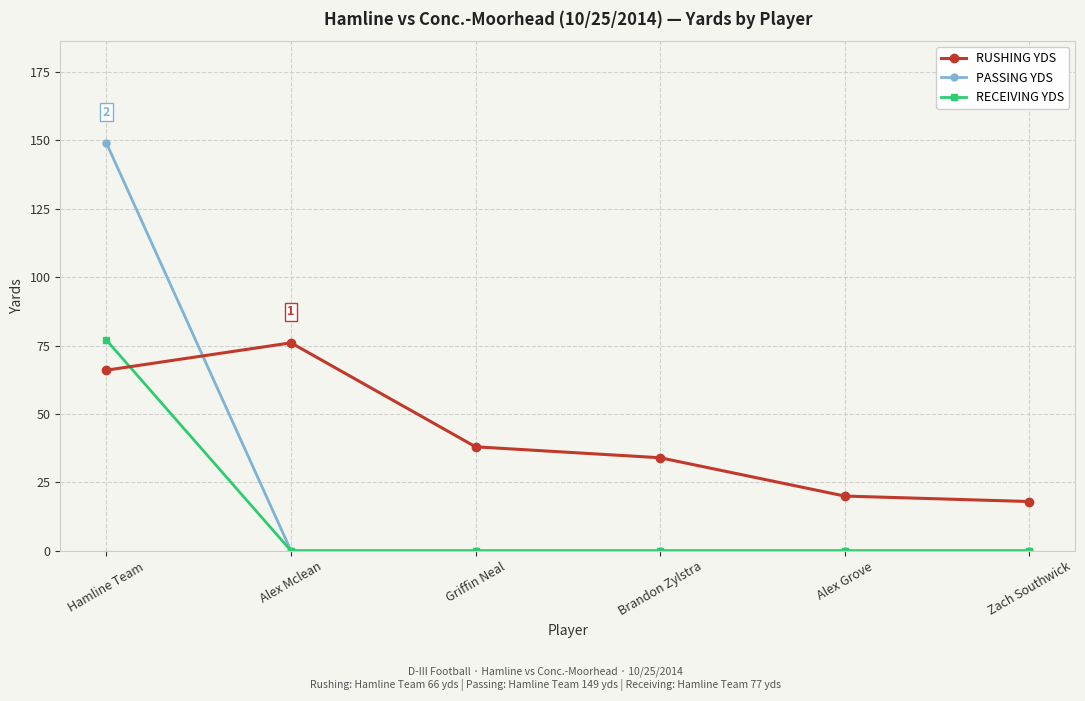

The PASSING YDS series shows 92 at Brandon Zylstra. True or false?

False